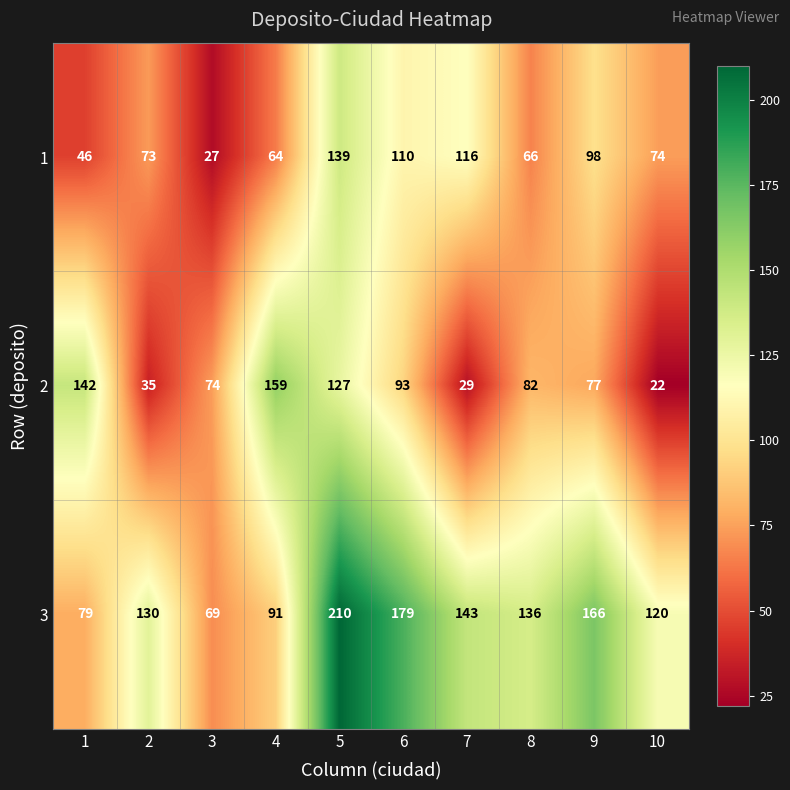

At which category does the chart reach its peak across all series?

5